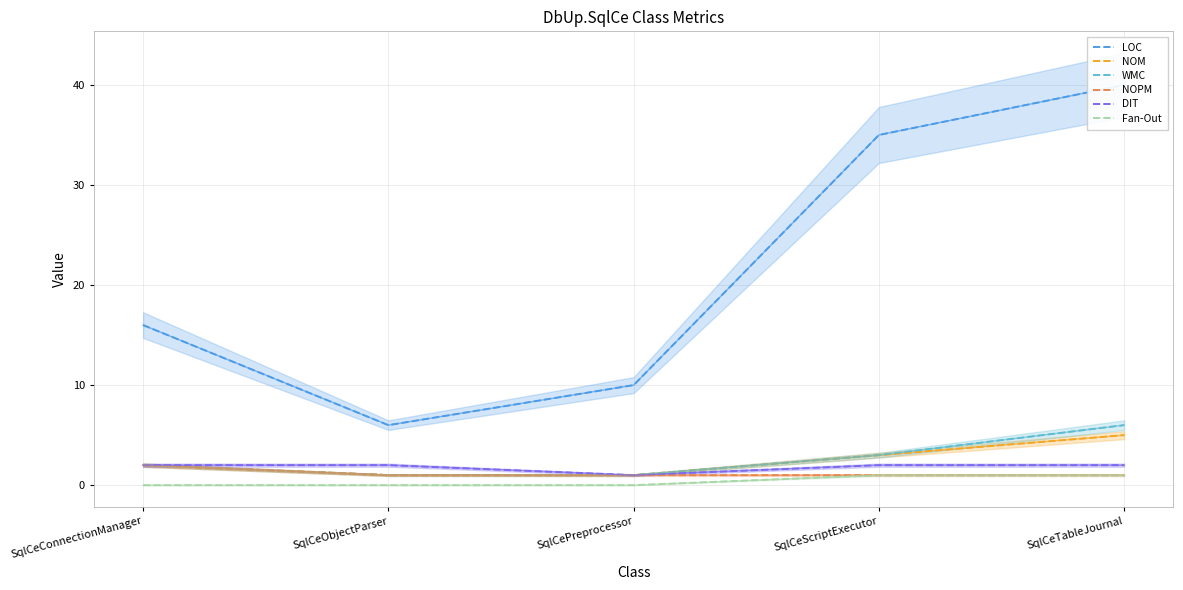

What are all the series names shown in the legend?

LOC, NOM, WMC, NOPM, DIT, Fan-Out